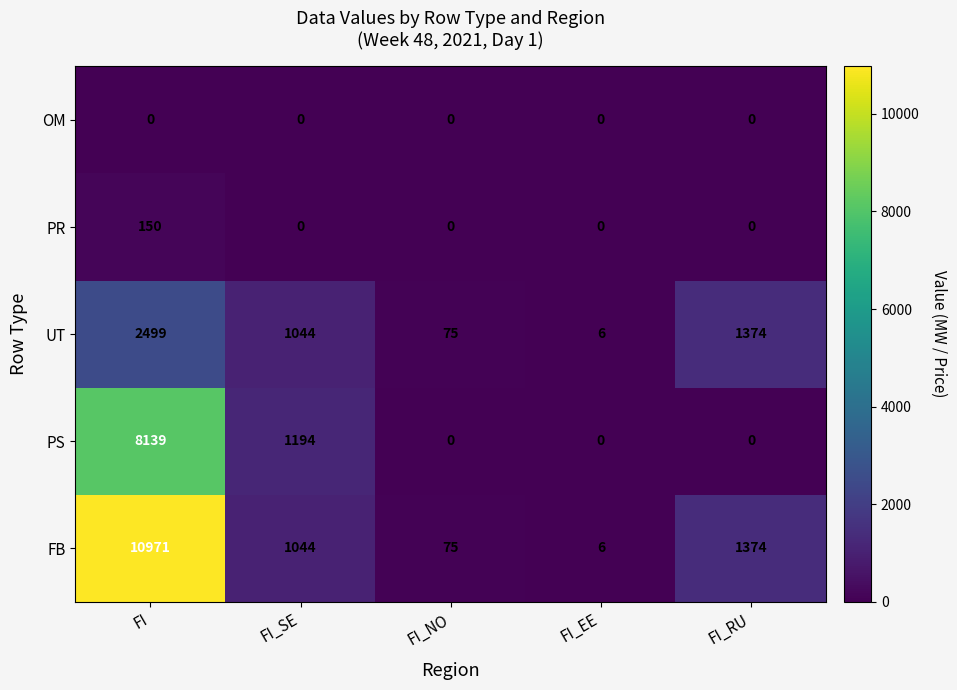

Which series changed the most between FI_SE and FI_NO?

PS